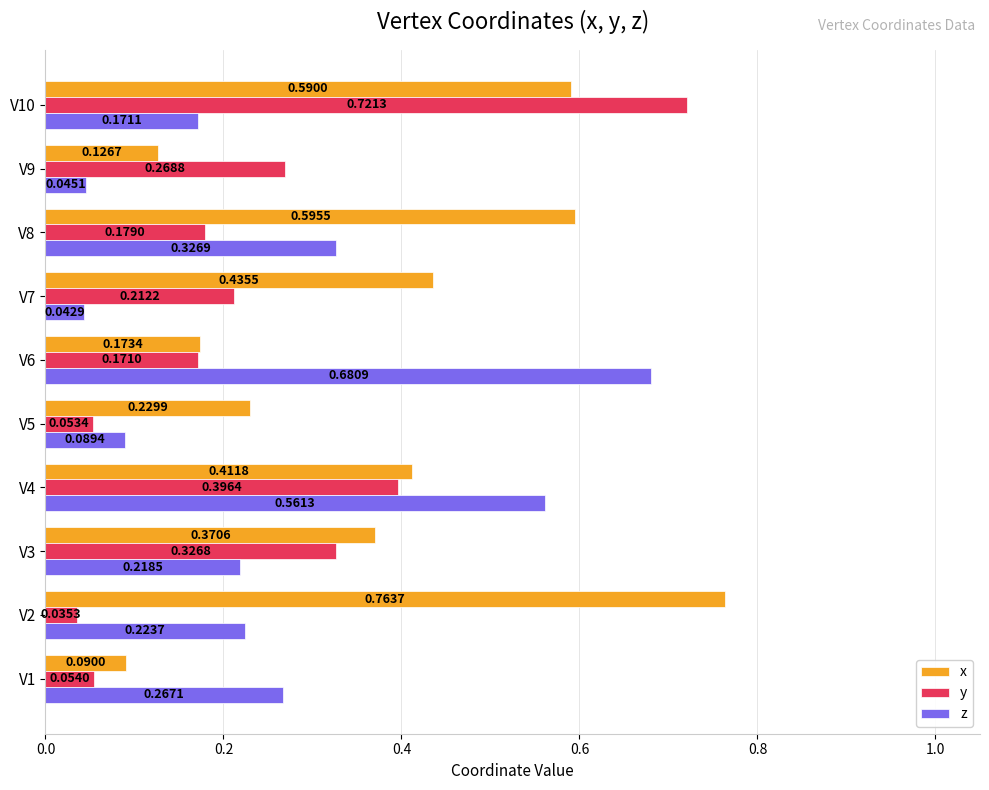

List the labels in order of y value, largest first.

V10, V4, V3, V9, V7, V8, V6, V1, V5, V2